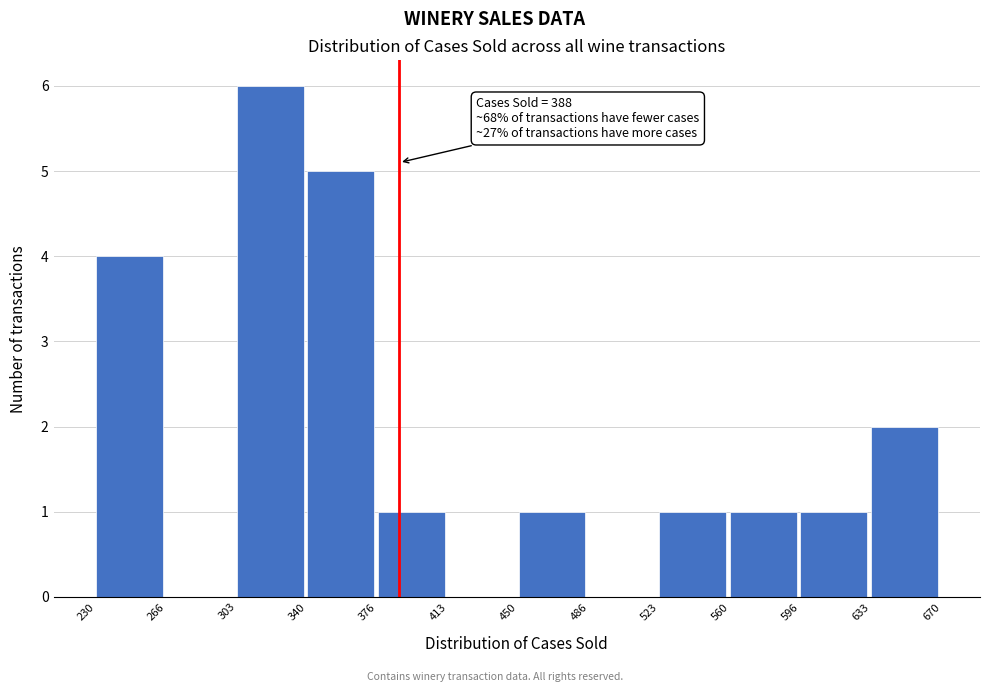

Which range on the x-axis has the tallest bar?

303 to 340